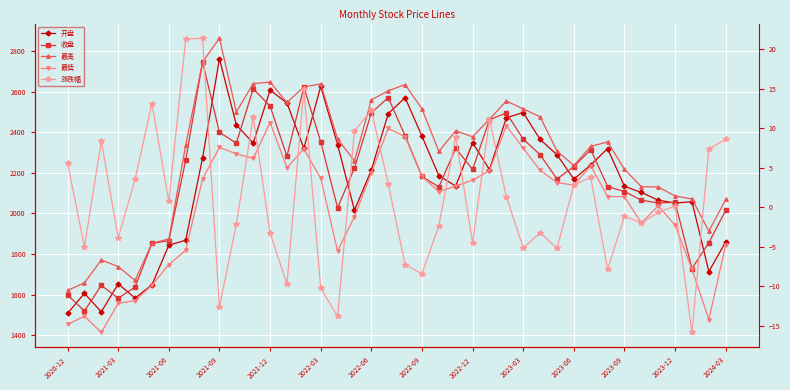

The value of 涨跌幅 at 2021-06 is 1.2. True or false?

False